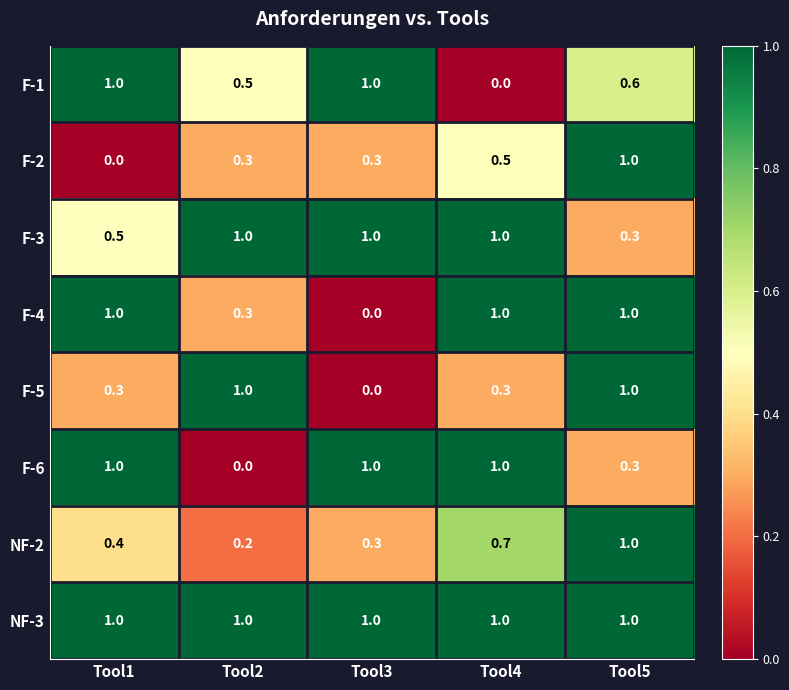

At which label is F-2 closest to 0?

Tool1